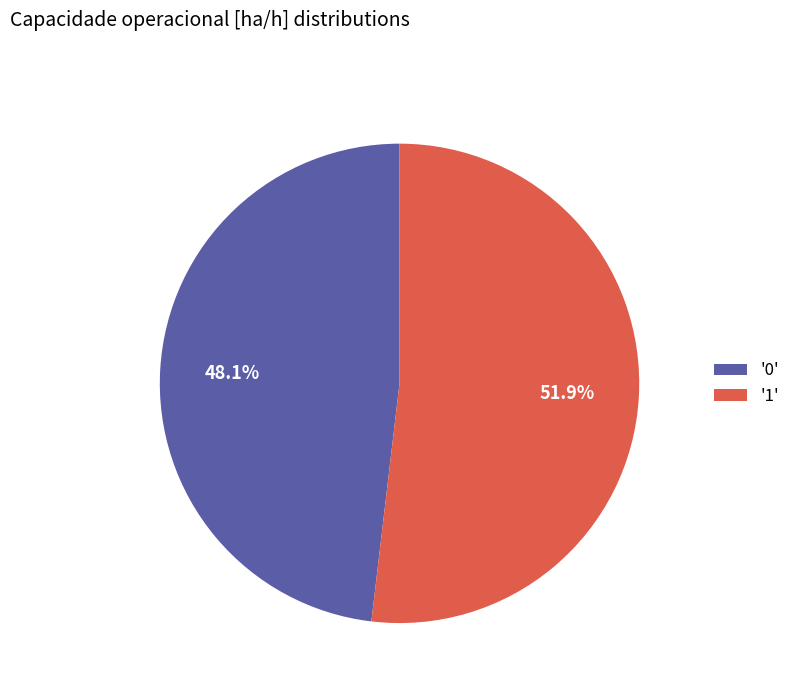

Does any single category account for the majority?

Yes